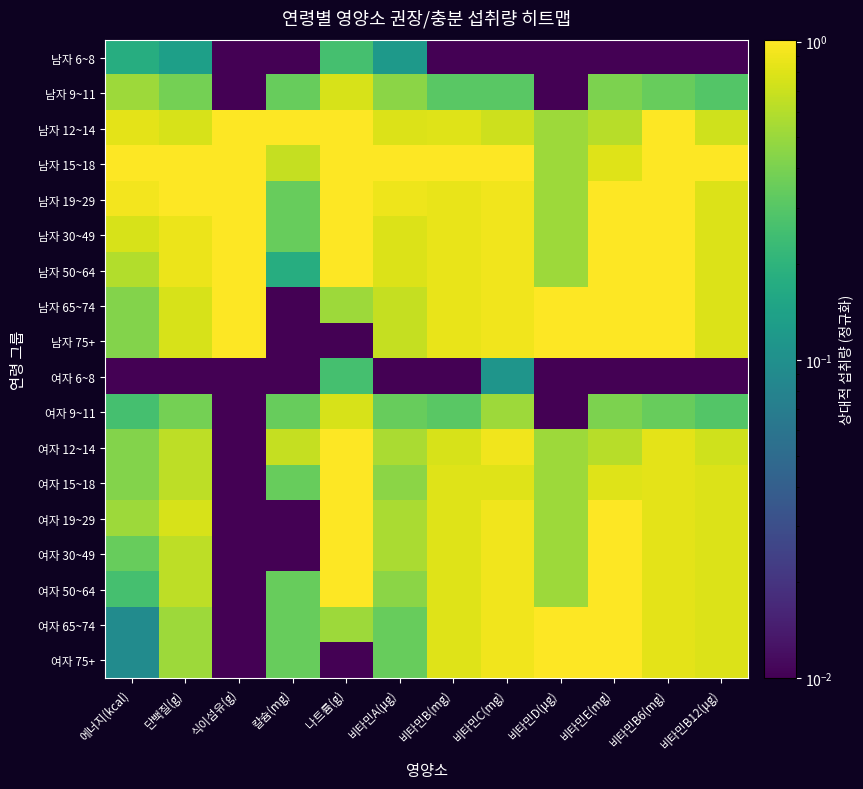

At which category is the sum across all series the highest?

비타민E(mg)